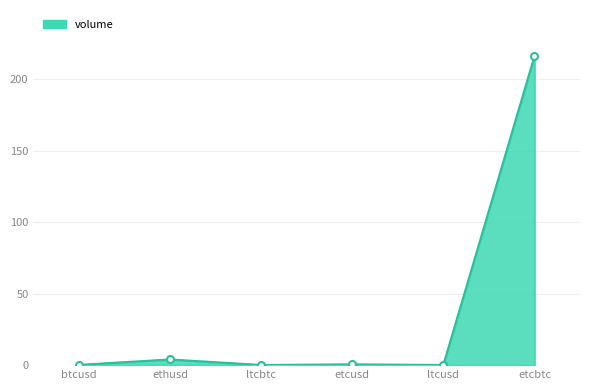

Is it true that the value at ethusd is 4.0?

True